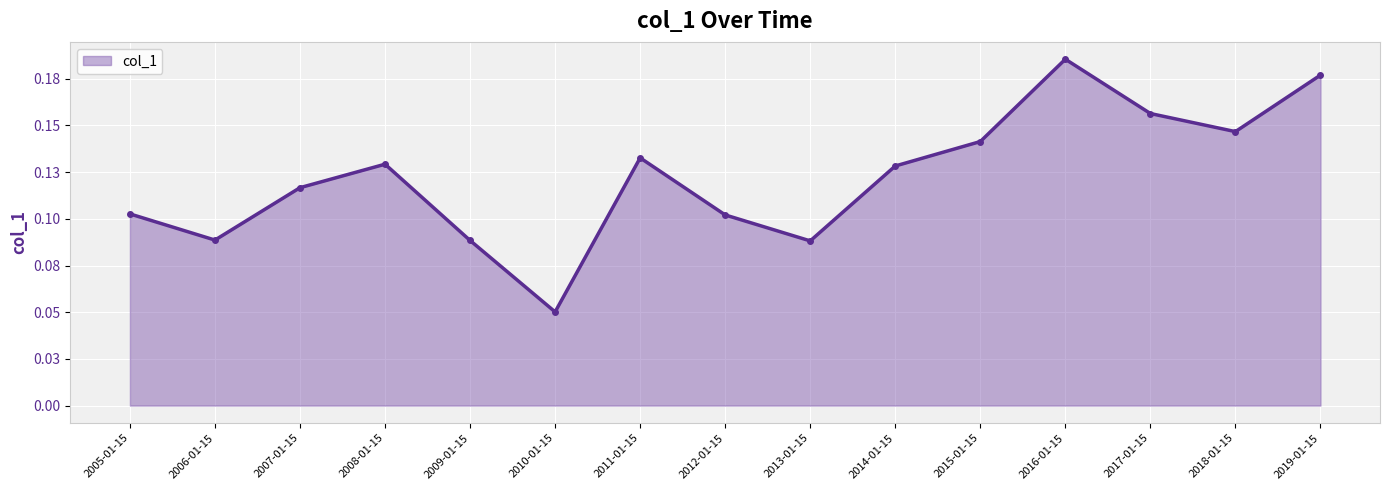

Is this an area chart (filled region under the line)?

Yes